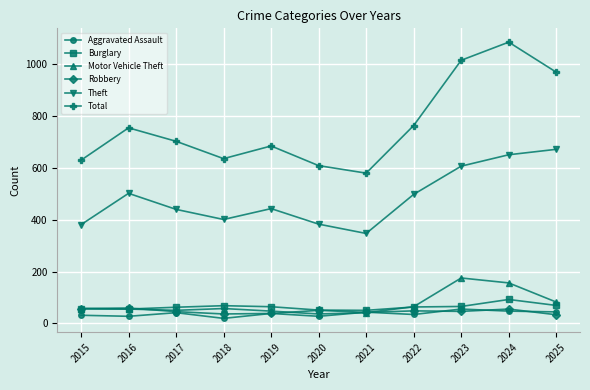

What is the approximate value of Aggravated Assault at 2025?

44